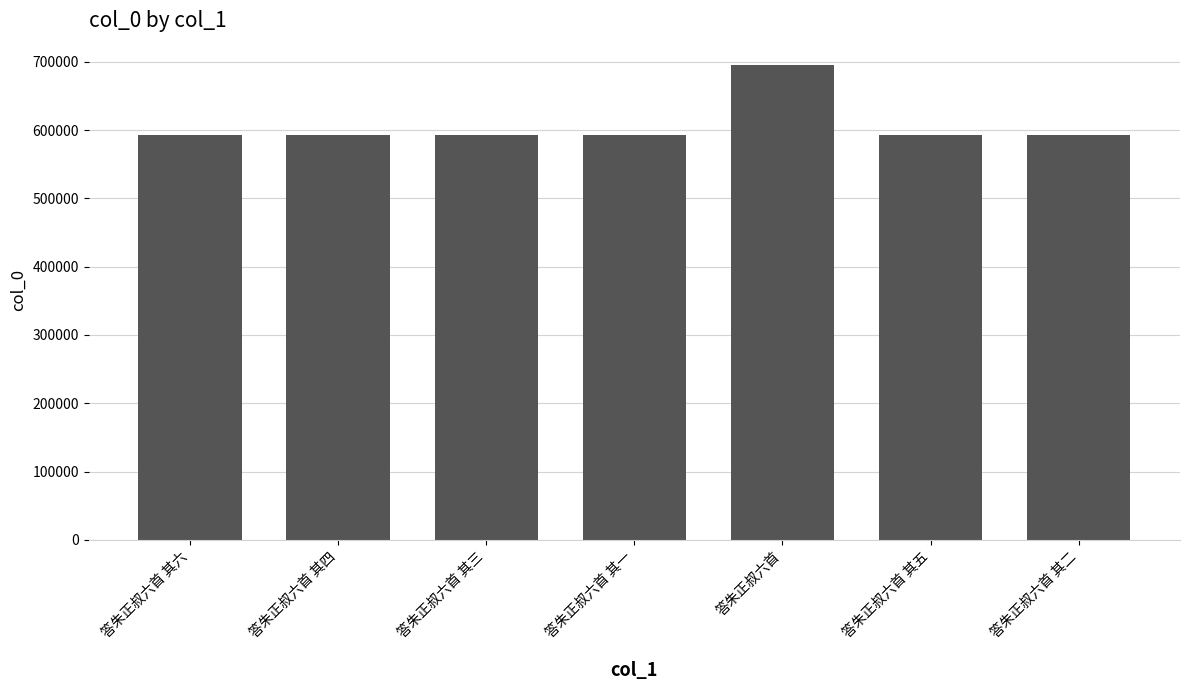

At which label does the data first exceed 592955?

答朱正叔六首 其六